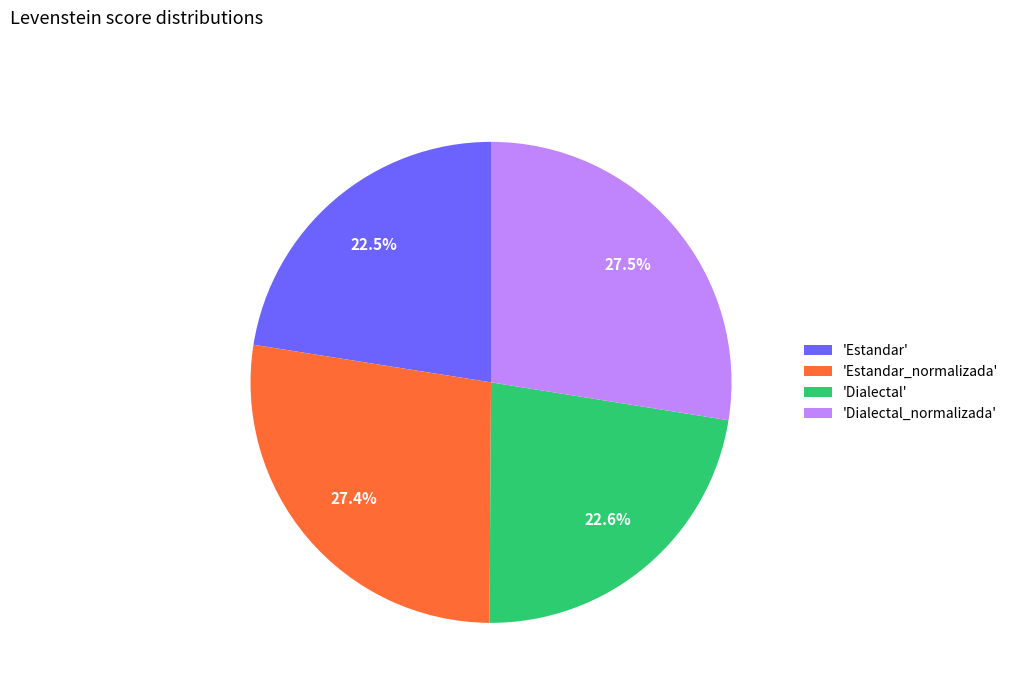

Is 'Estandar' the majority of the pie?

No